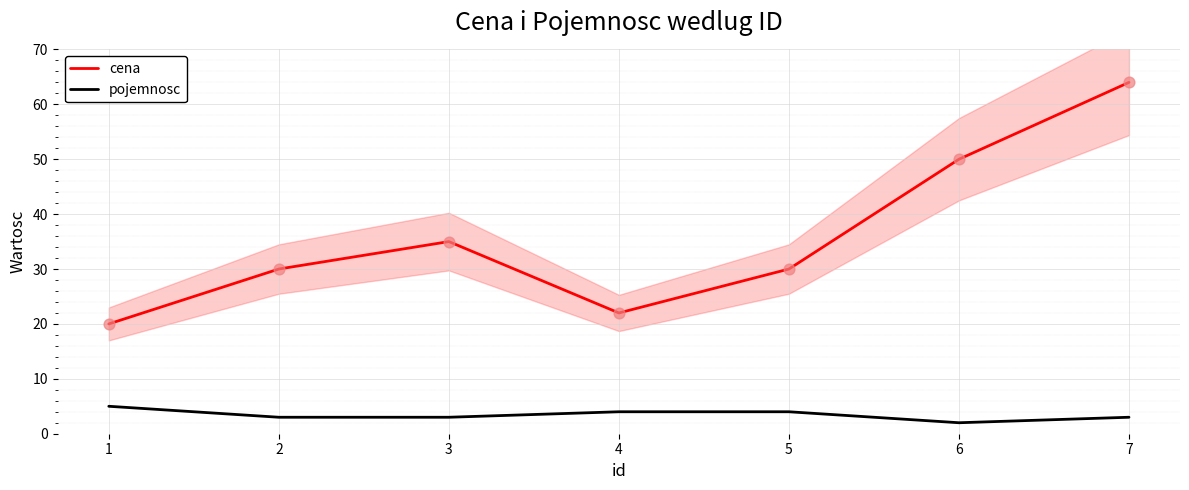

At how many categories does at least one series exceed 21?

6